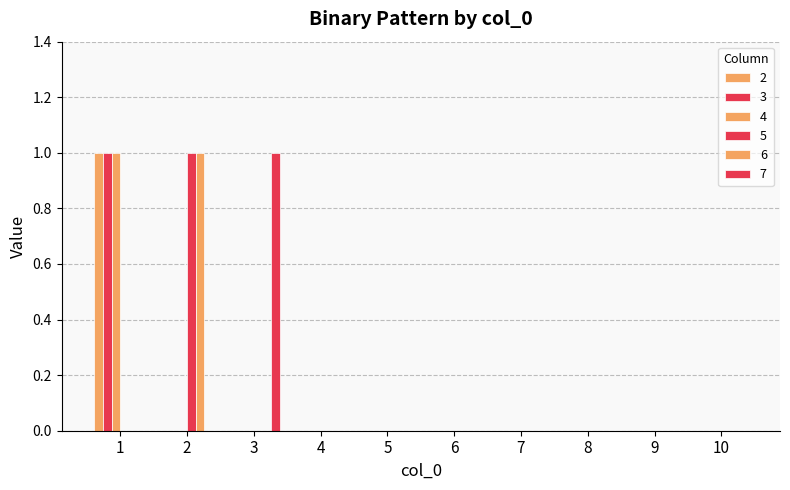

Are the bars grouped side by side (vs. stacked)?

Yes